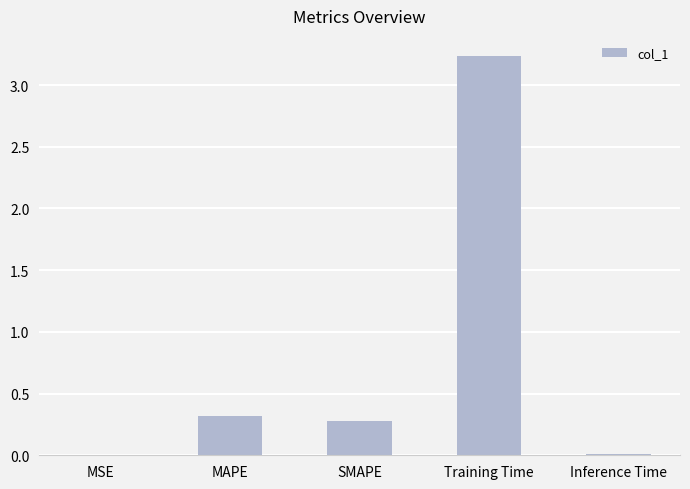

True or false: the data shows 0.0 at MSE.

True